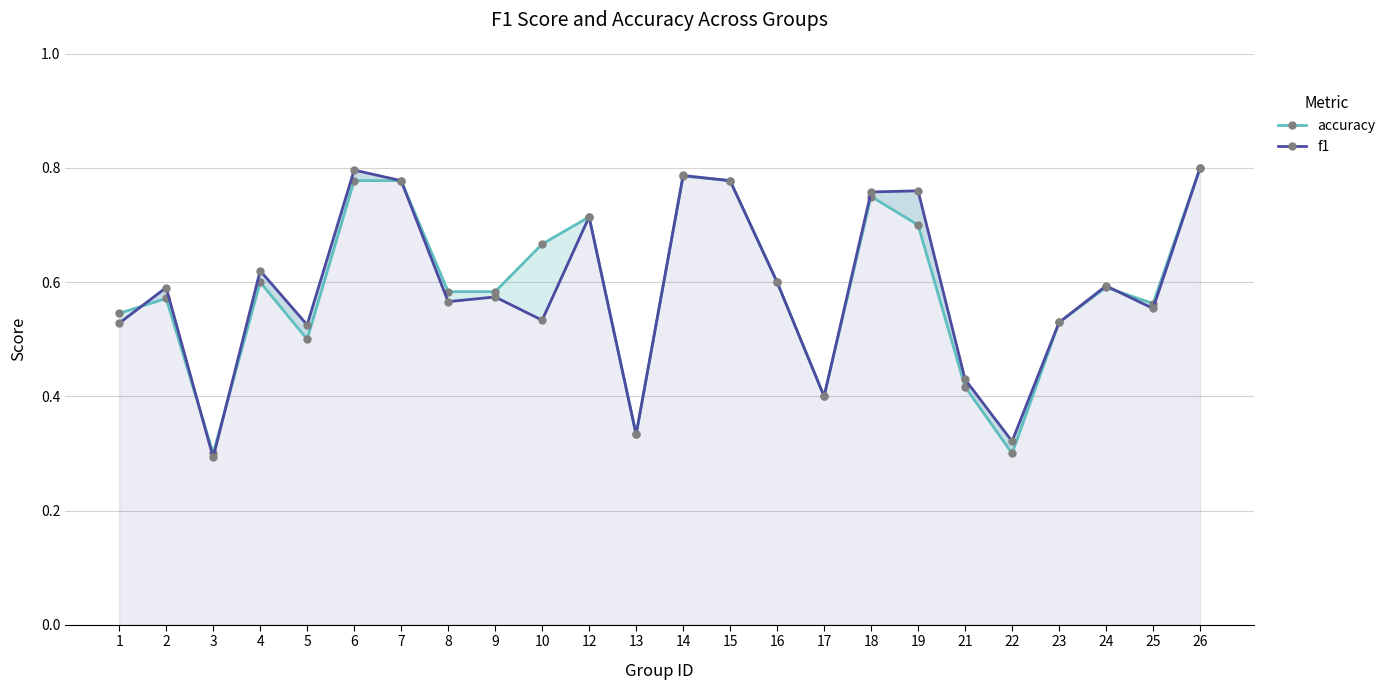

In accuracy, how many points are lower than both neighbors (excluding endpoints)?

6